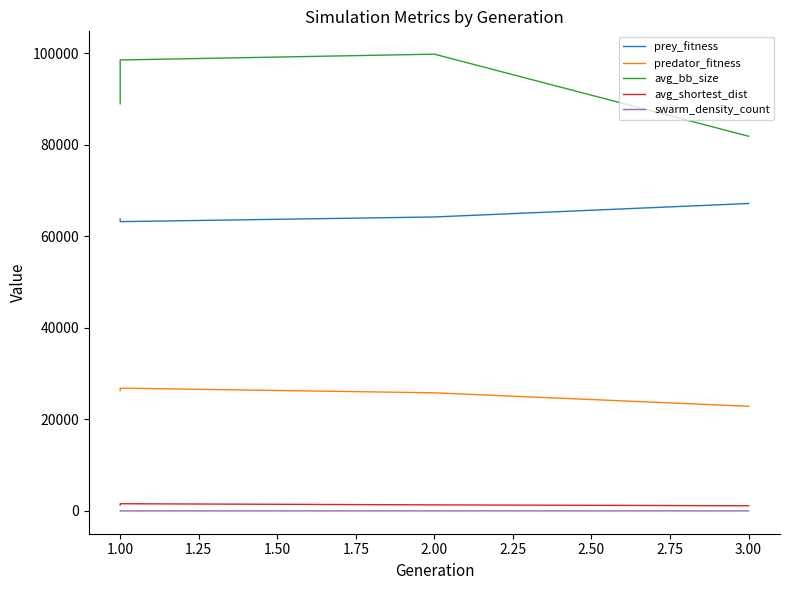

Reading left to right, what are all the values shown in this chart?

prey_fitness: 63752.0	63185.0	64206.0	67145.0
predator_fitness: 26248.0	26815.0	25794.0	22855.0
avg_bb_size: 88924.9	98501.7	99767.7	81839.4
avg_shortest_dist: 1286.1	1564.9	1319.3	1120.4
swarm_density_count: 2.4	2.4	2.3	2.7